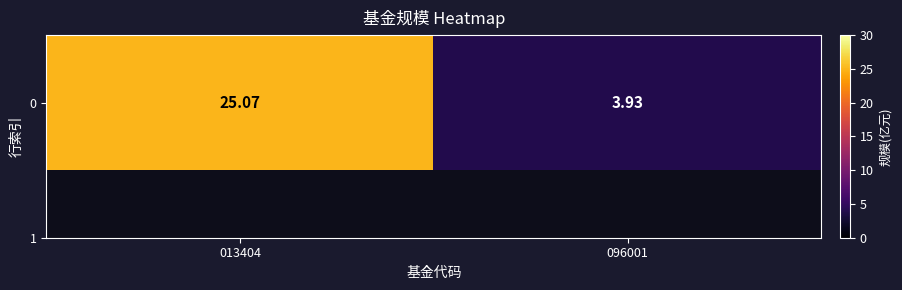

The chart shows a value of 3.9 at 096001. True or false?

True